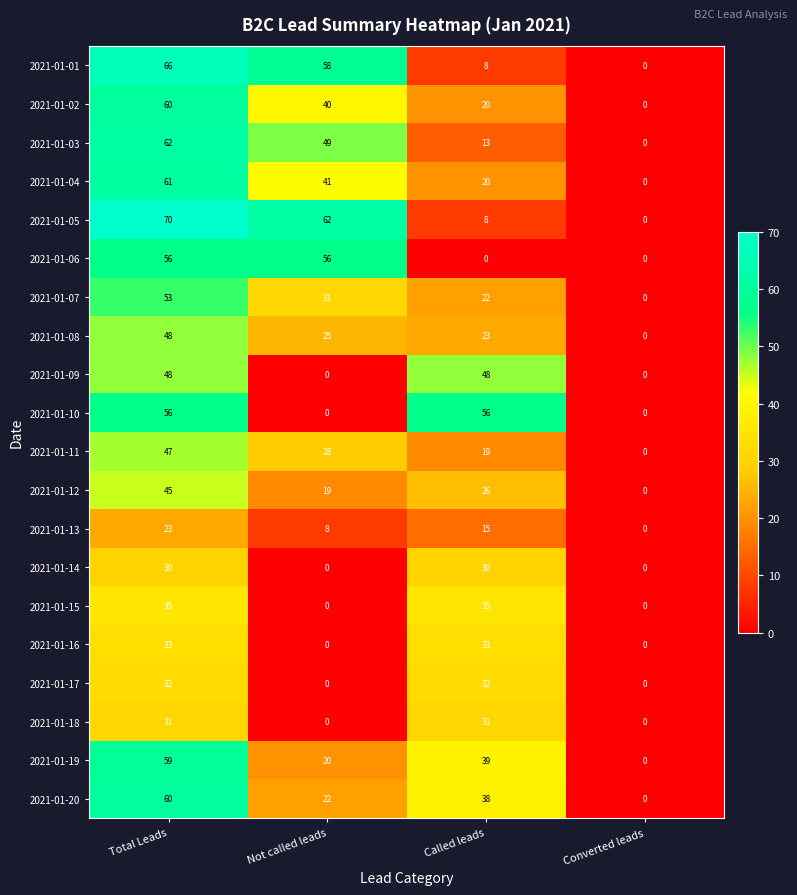

True or false: 2021-01-15 has a value of -17 at Converted leads.

False